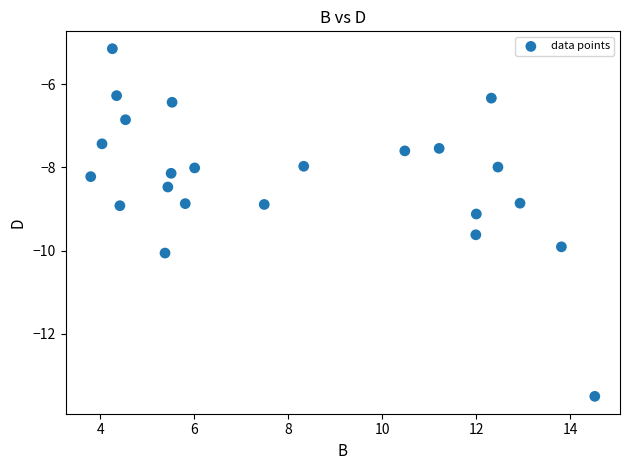

What is the range of Y values (max minus min)?

8.4